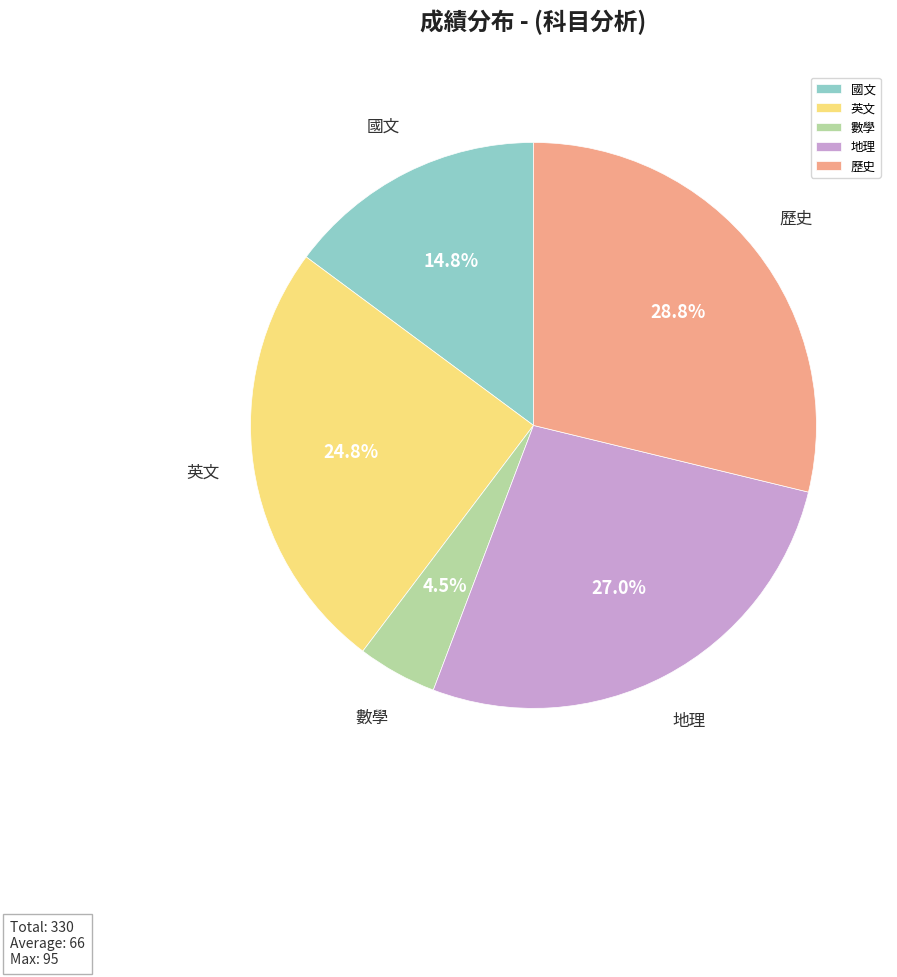

Is it true that 地理 is 15% of the pie?

False